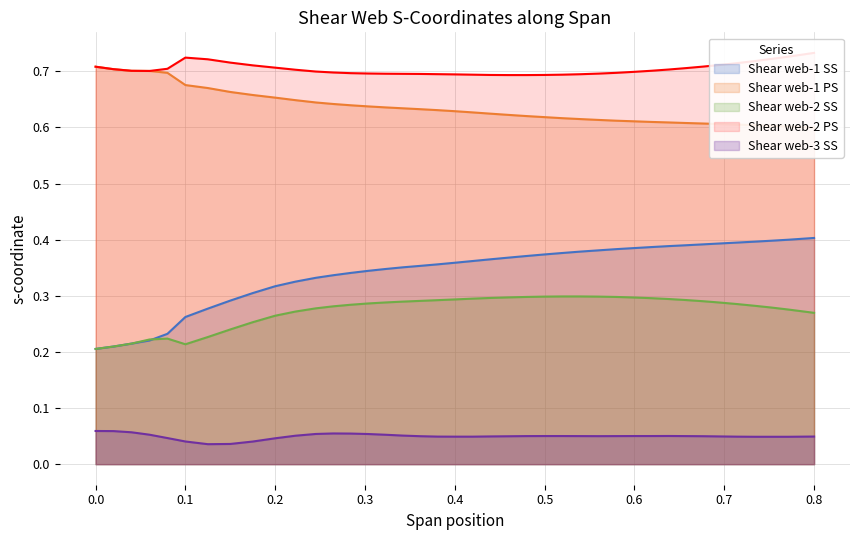

Reading right to left, extract all data points from this chart.

Shear web-1 SS: 0.4	0.4	0.4	0.4	0.4	0.4	0.4	0.4	0.4	0.4	0.4	0.4	0.4	0.4	0.4	0.4	0.4	0.4	0.4	0.4	0.4	0.4	0.4	0.4	0.3	0.3	0.3	0.3	0.3	0.3	0.3	0.3	0.3	0.3	0.3	0.2	0.2	0.2	0.2	0.2
Shear web-1 PS: 0.6	0.6	0.6	0.6	0.6	0.6	0.6	0.6	0.6	0.6	0.6	0.6	0.6	0.6	0.6	0.6	0.6	0.6	0.6	0.6	0.6	0.6	0.6	0.6	0.6	0.6	0.6	0.6	0.6	0.6	0.7	0.7	0.7	0.7	0.7	0.7	0.7	0.7	0.7	0.7
Shear web-2 SS: 0.3	0.3	0.3	0.3	0.3	0.3	0.3	0.3	0.3	0.3	0.3	0.3	0.3	0.3	0.3	0.3	0.3	0.3	0.3	0.3	0.3	0.3	0.3	0.3	0.3	0.3	0.3	0.3	0.3	0.3	0.3	0.3	0.2	0.2	0.2	0.2	0.2	0.2	0.2	0.2
Shear web-2 PS: 0.7	0.7	0.7	0.7	0.7	0.7	0.7	0.7	0.7	0.7	0.7	0.7	0.7	0.7	0.7	0.7	0.7	0.7	0.7	0.7	0.7	0.7	0.7	0.7	0.7	0.7	0.7	0.7	0.7	0.7	0.7	0.7	0.7	0.7	0.7	0.7	0.7	0.7	0.7	0.7
Shear web-3 SS: 0.0	0.0	0.0	0.0	0.0	0.0	0.0	0.1	0.1	0.1	0.1	0.1	0.0	0.1	0.1	0.1	0.1	0.0	0.0	0.0	0.0	0.0	0.0	0.1	0.1	0.1	0.1	0.1	0.1	0.1	0.0	0.0	0.0	0.0	0.0	0.0	0.1	0.1	0.1	0.1